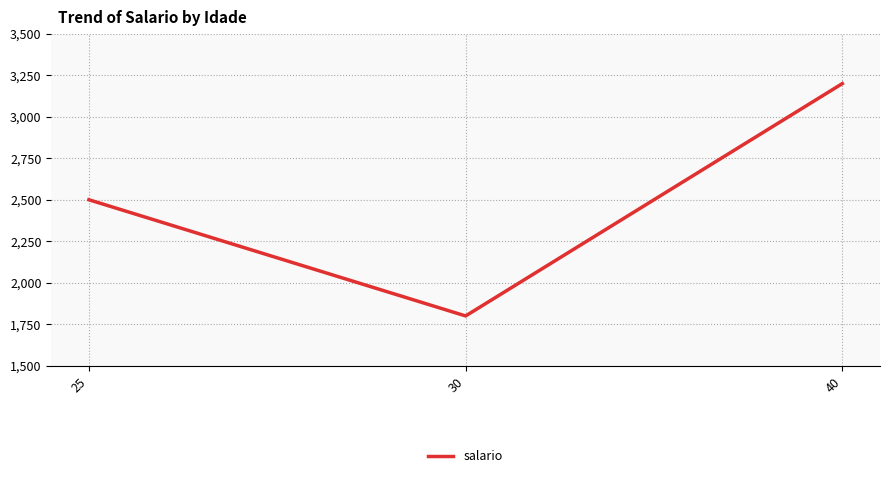

How many lines are shown in the chart?

1